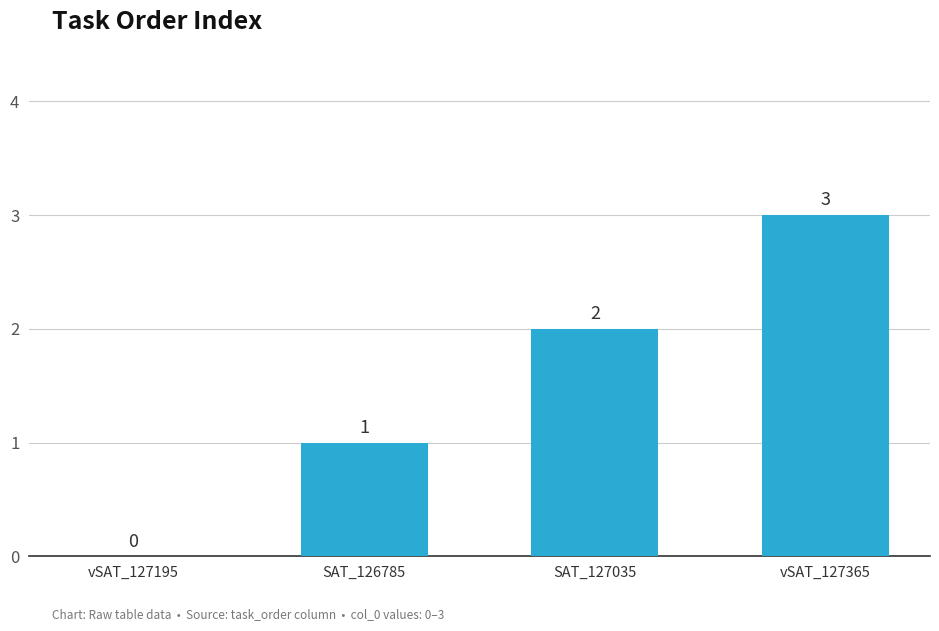

The value at vSAT_127365 is 3. True or false?

True